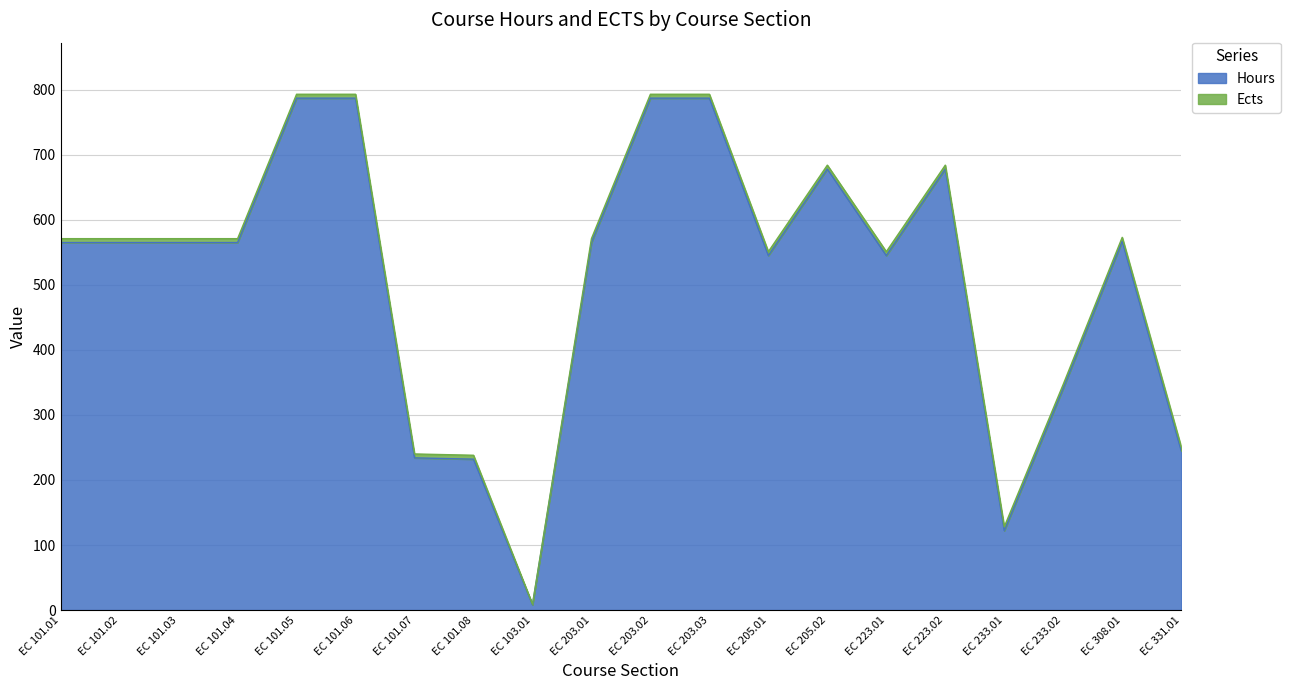

What is the difference between the maximum and second lowest values?

665